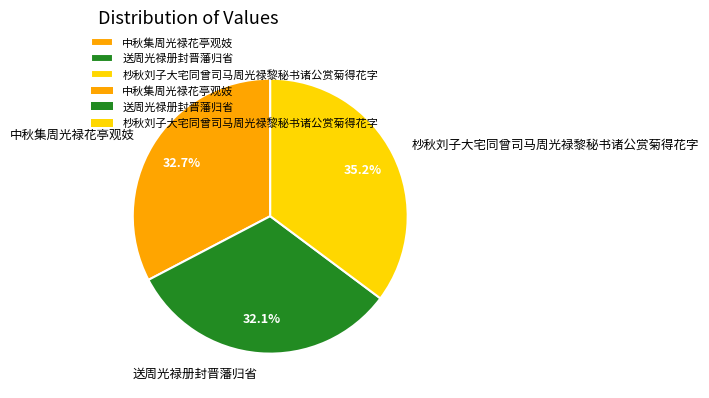

To the nearest percent, what portion does 送周光禄册封晋藩归省 represent?

32%